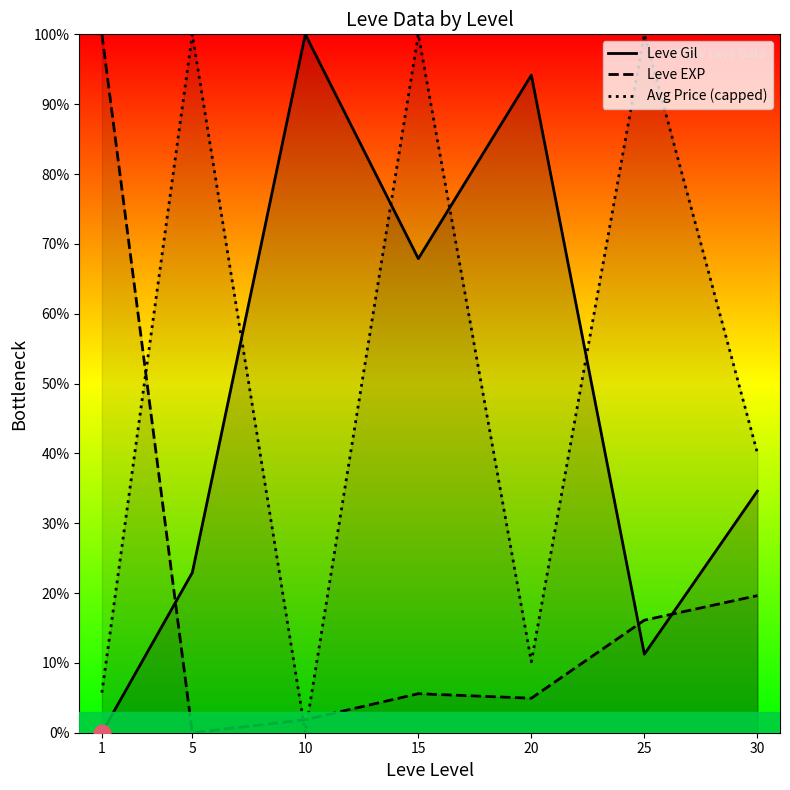

What is the difference between the Avg Price (capped) values at 15 and 30?

60.0